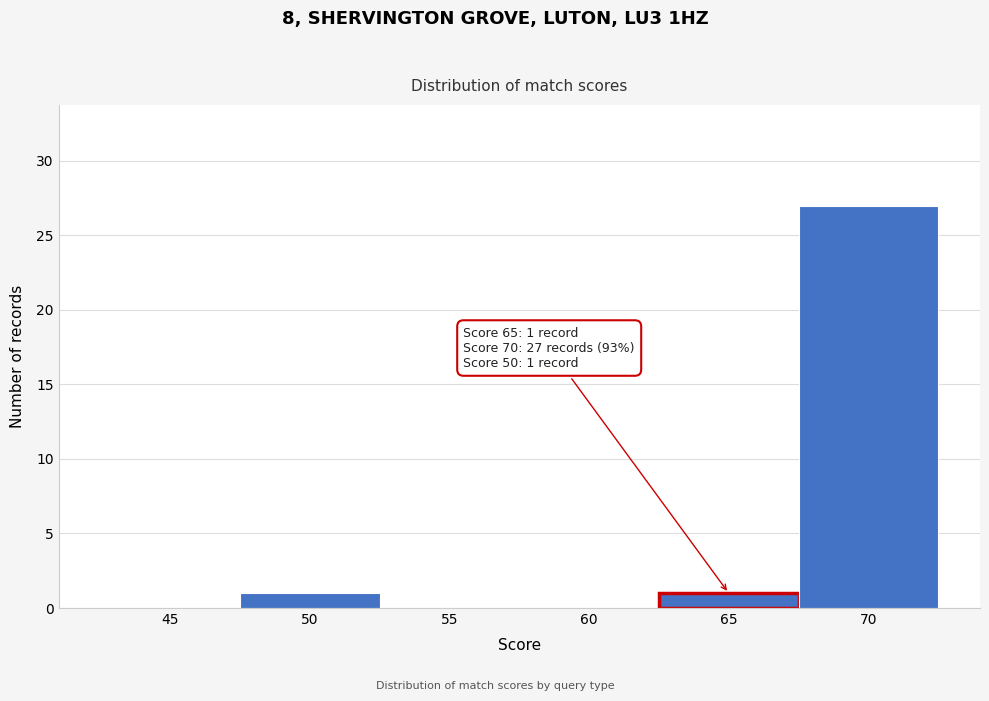

Reading right to left, what are all the values shown in this chart?

70=27	65=1	60=0	55=0	50=1	45=0